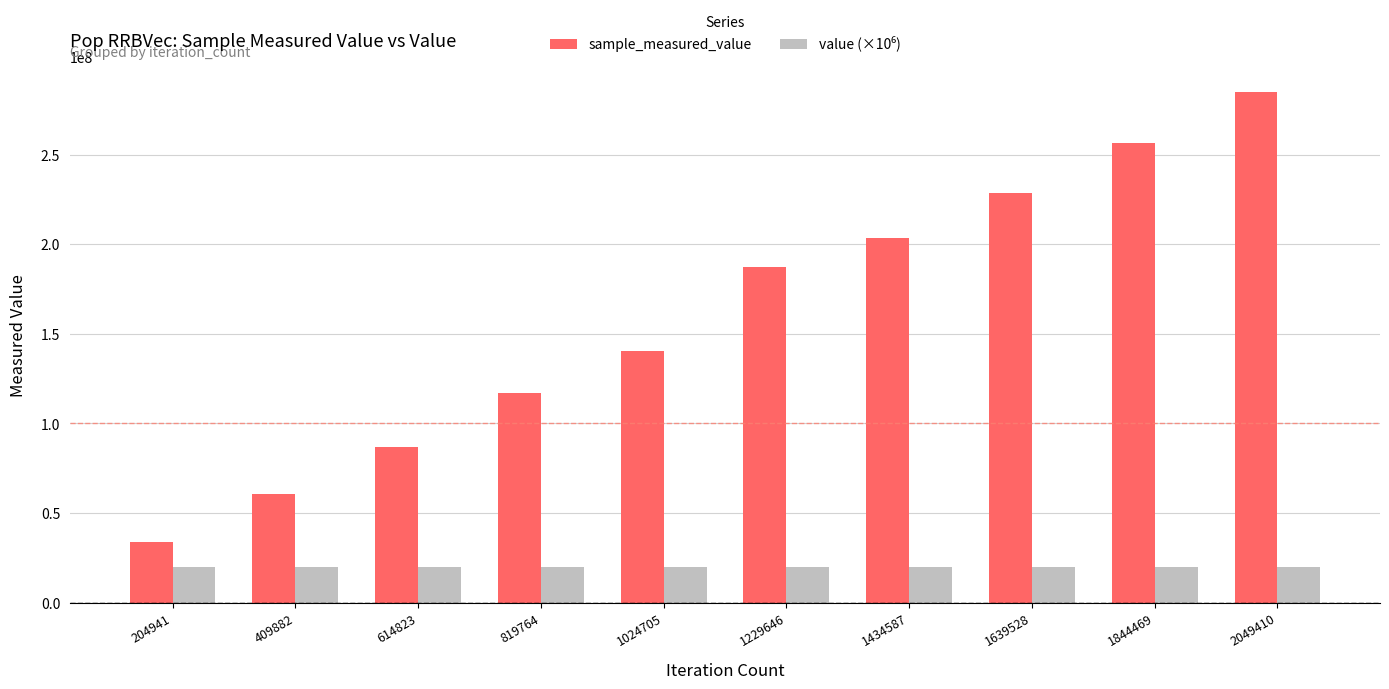

At which category is the sum across all series the highest?

2049410